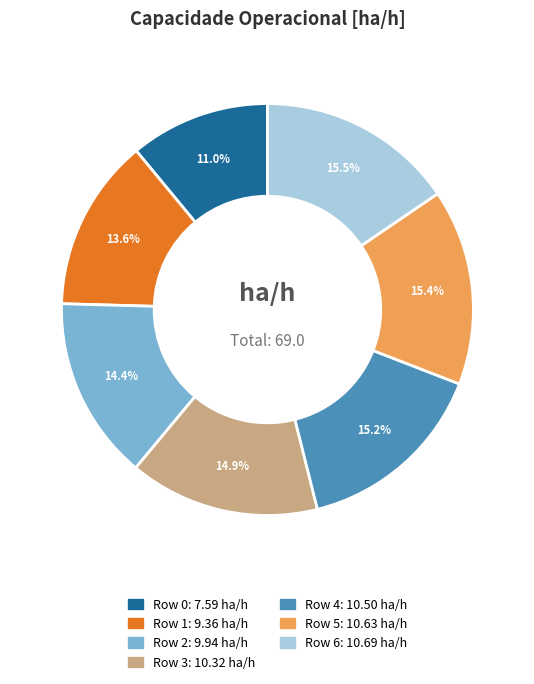

Which has a higher value, Row 2 or Row 3?

Row 3